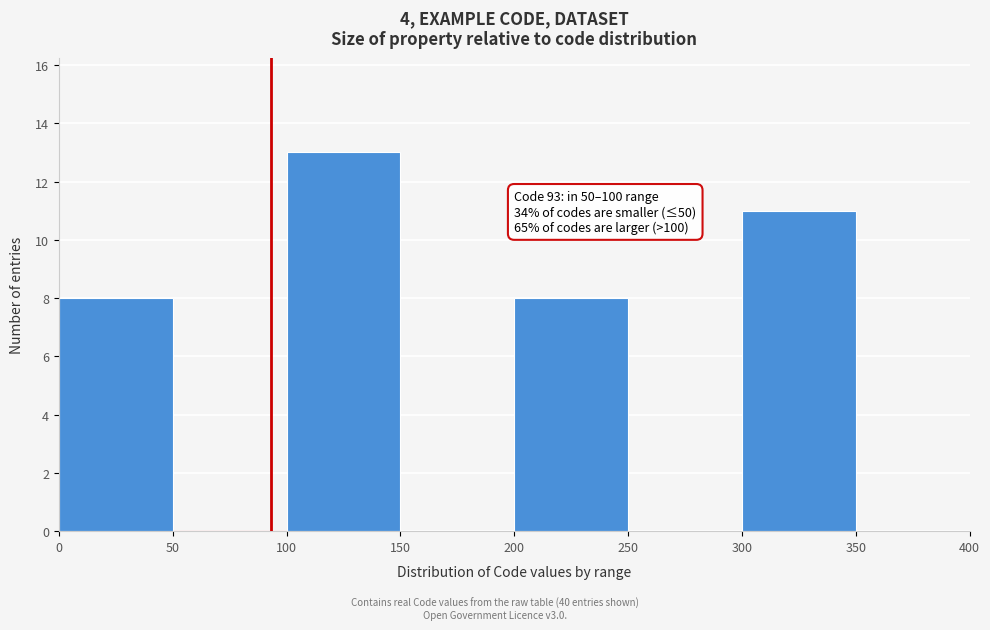

Over which range of the x-axis is the bar tallest?

100 to 150